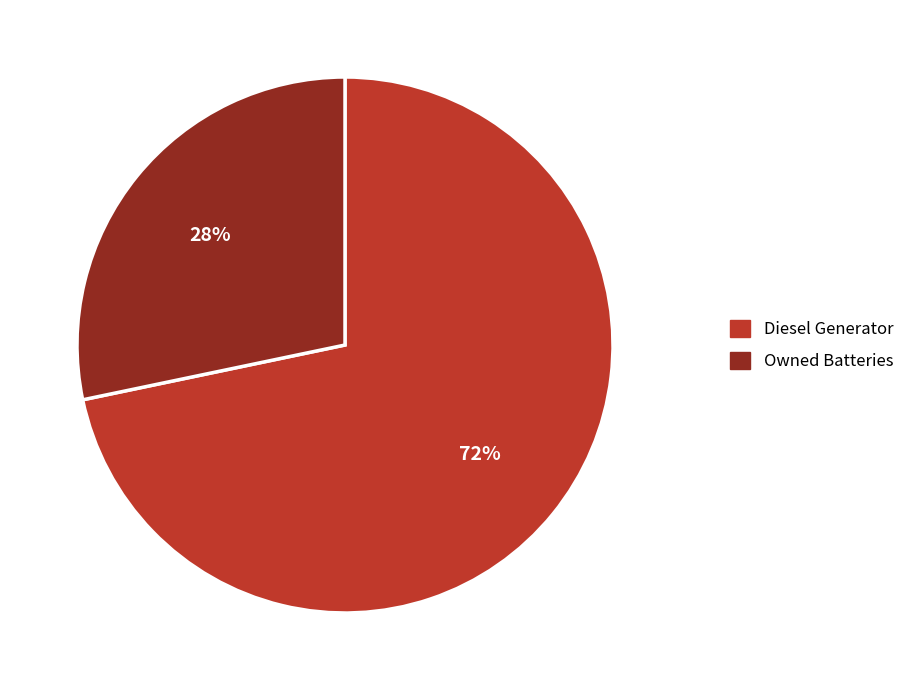

What percentage is the Owned Batteries slice, to the nearest percent?

28%